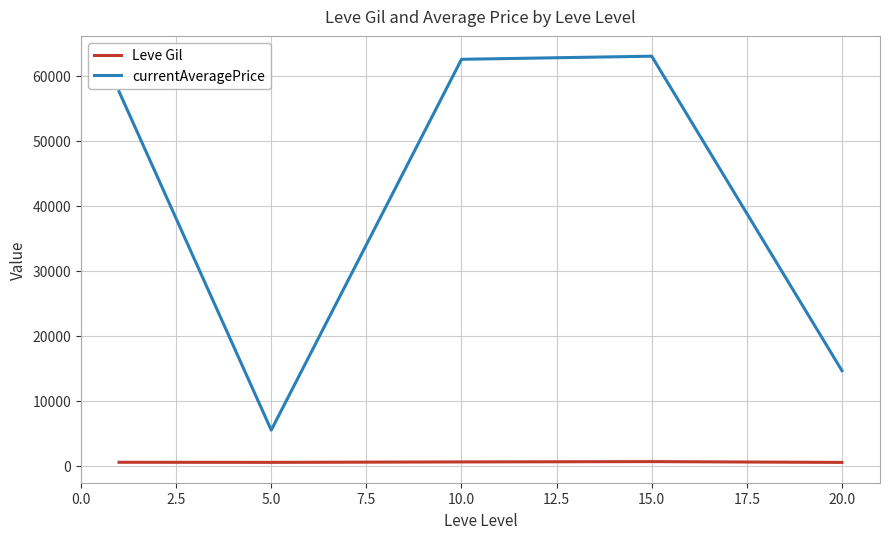

What is the maximum value shown in the chart?

62994.3